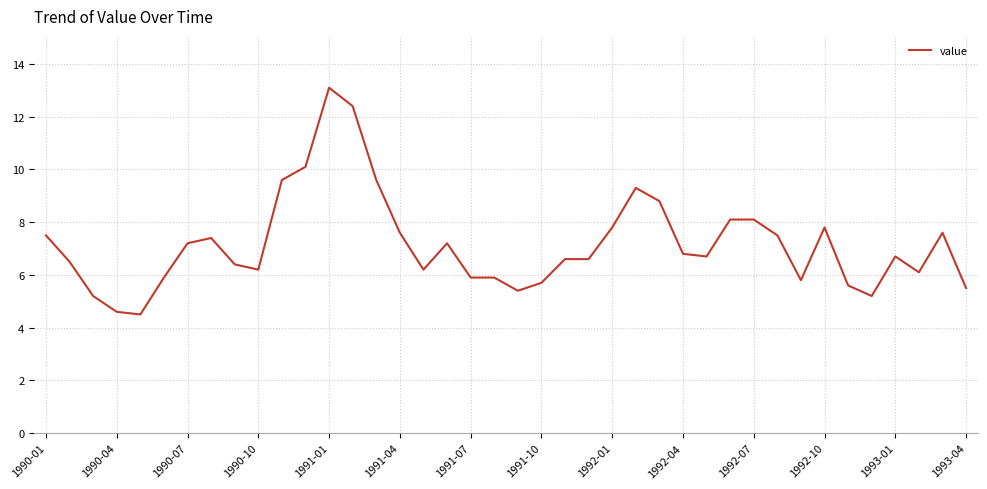

What is the maximum value shown in the chart?

13.1